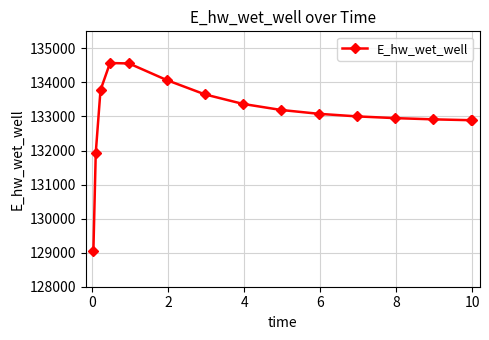

What is the value of the 15th point from the left?

132889.4